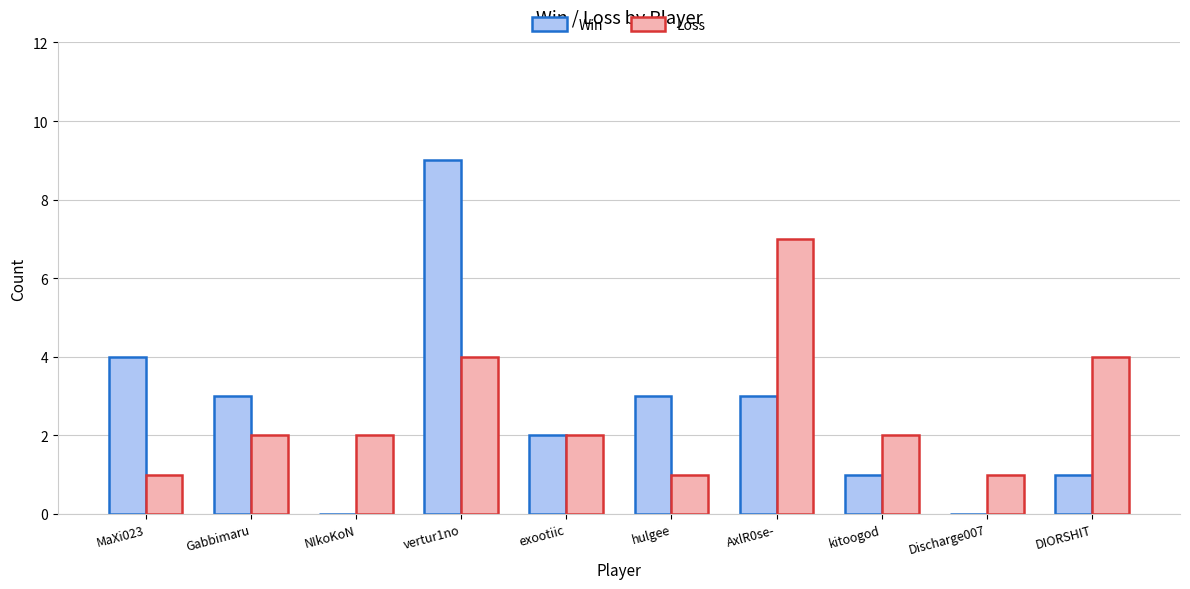

True or false: Win has a value of 6 at NIkoKoN.

False